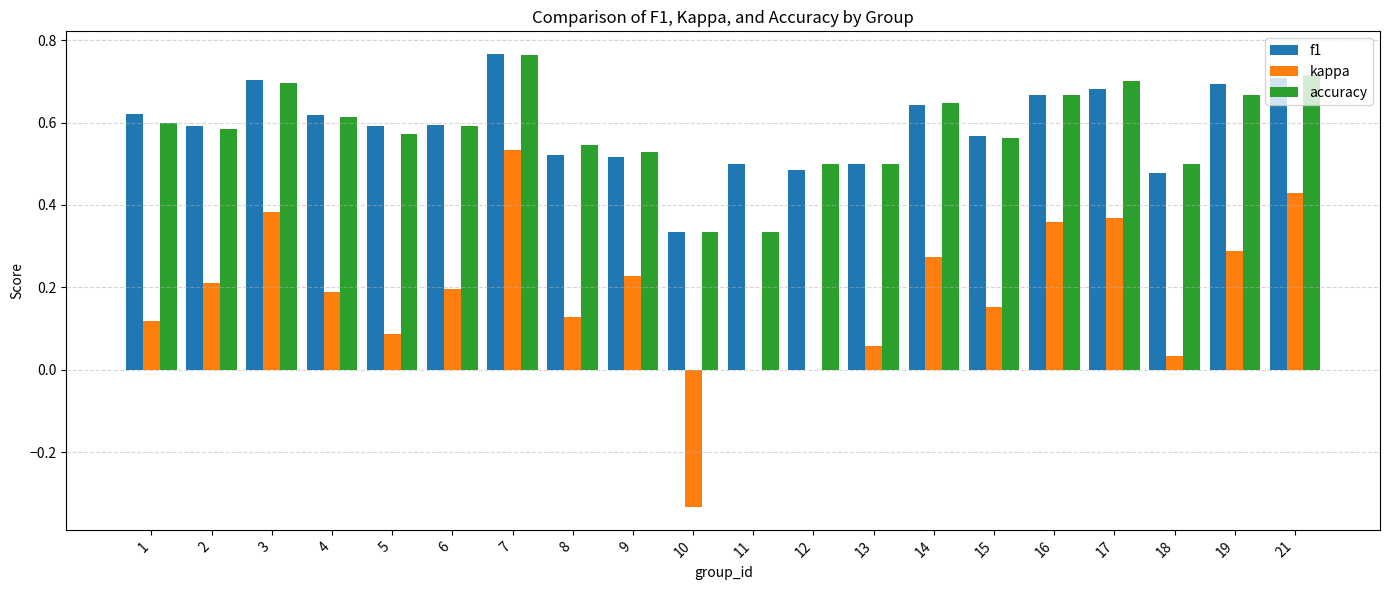

What is the sum of all accuracy values?

11.6